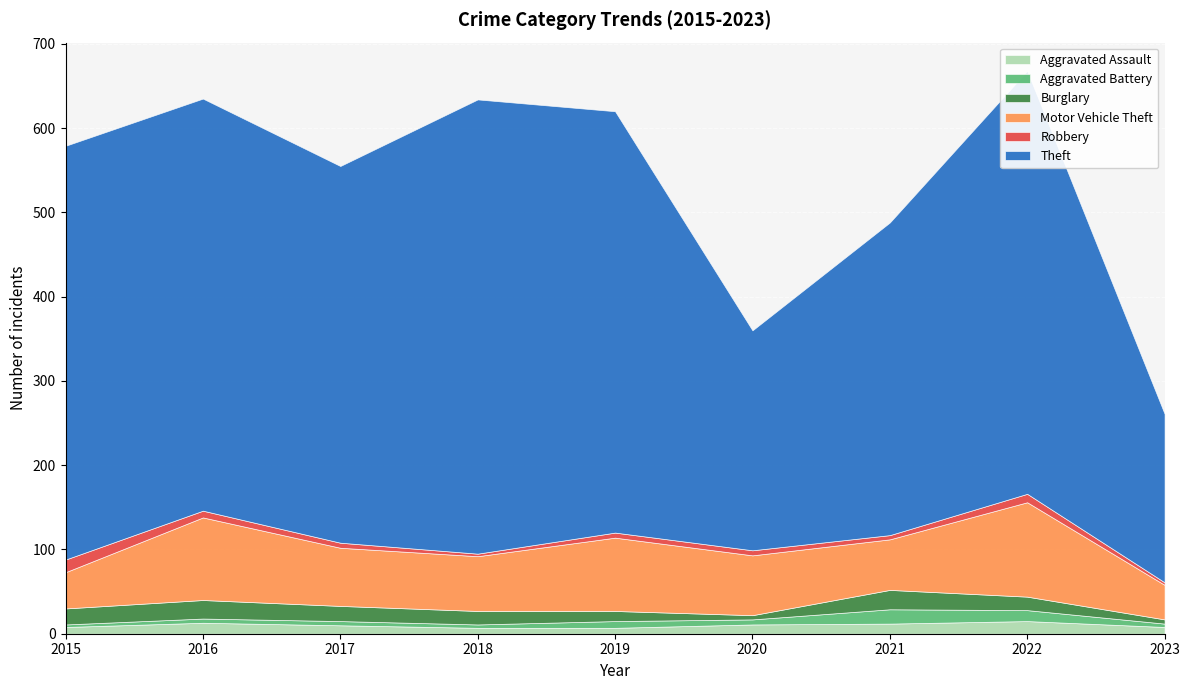

Which series has the widest spread of values?

Theft